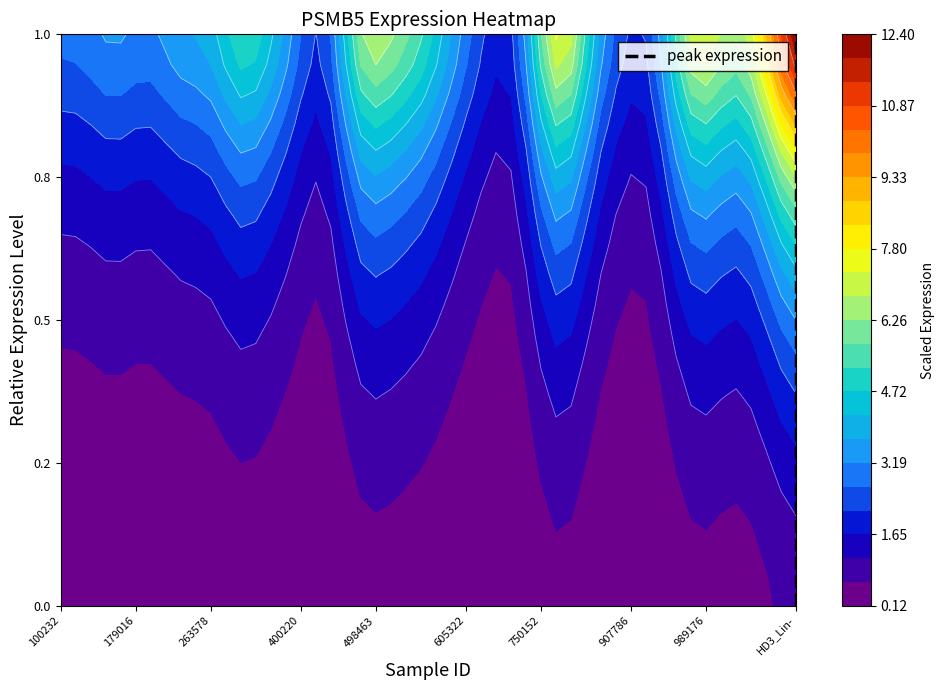

Which category has the lowest value across all series?

HD3_Lin-